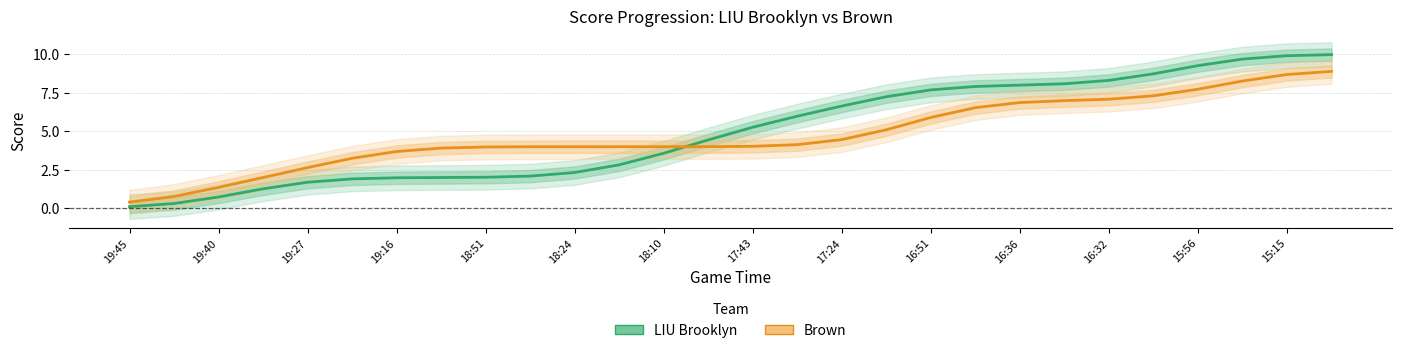

What is the smallest value displayed?

0.1